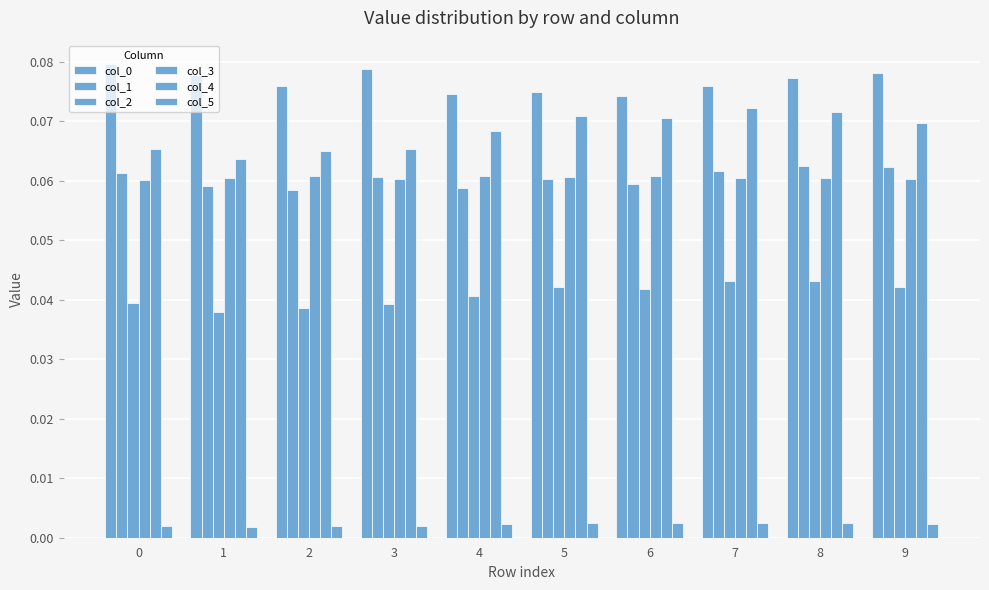

List the labels in order of col_0 value, largest first.

0, 3, 9, 1, 8, 2, 7, 5, 4, 6